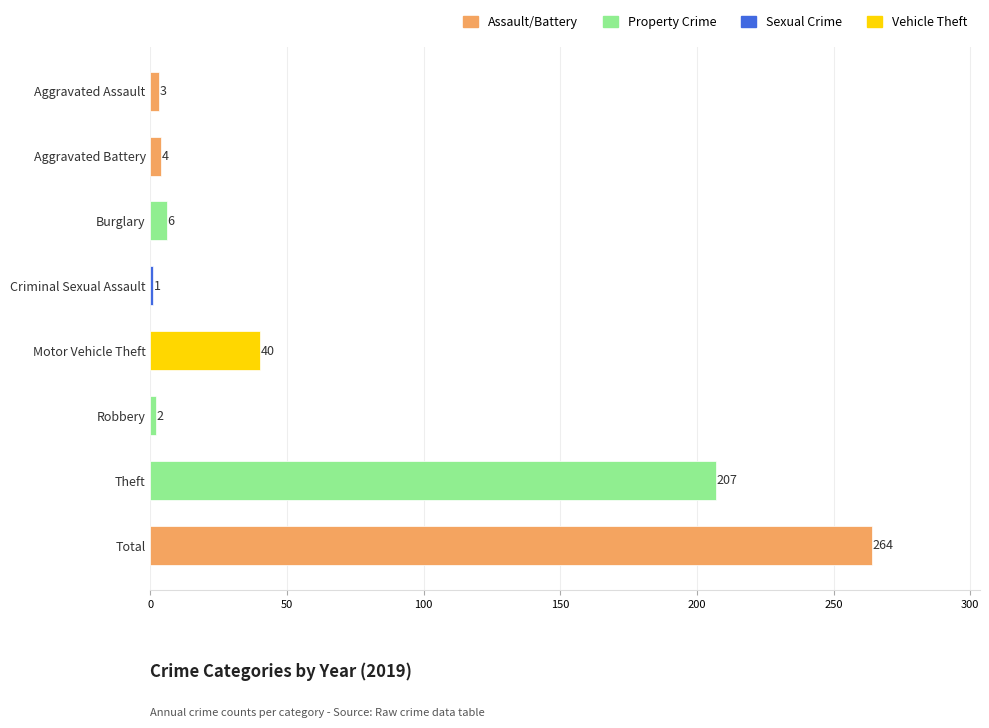

Which has a higher value, Total or Theft?

Total